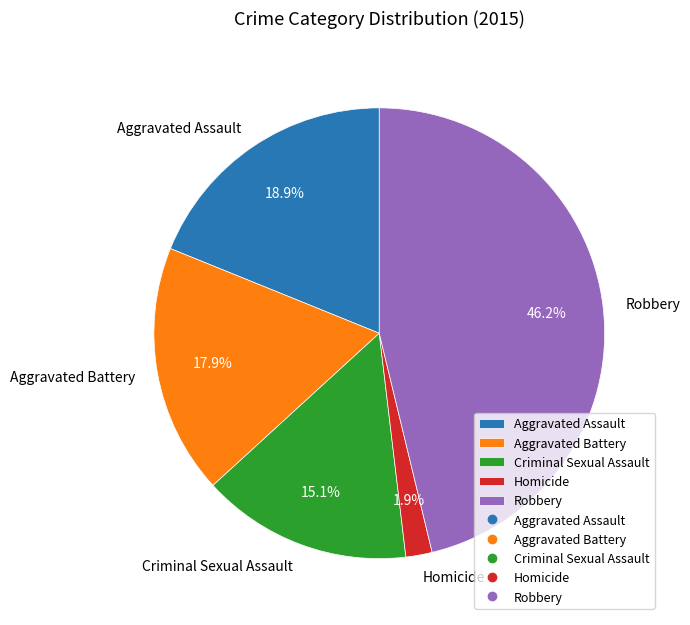

What is the largest slice in the pie chart?

Robbery